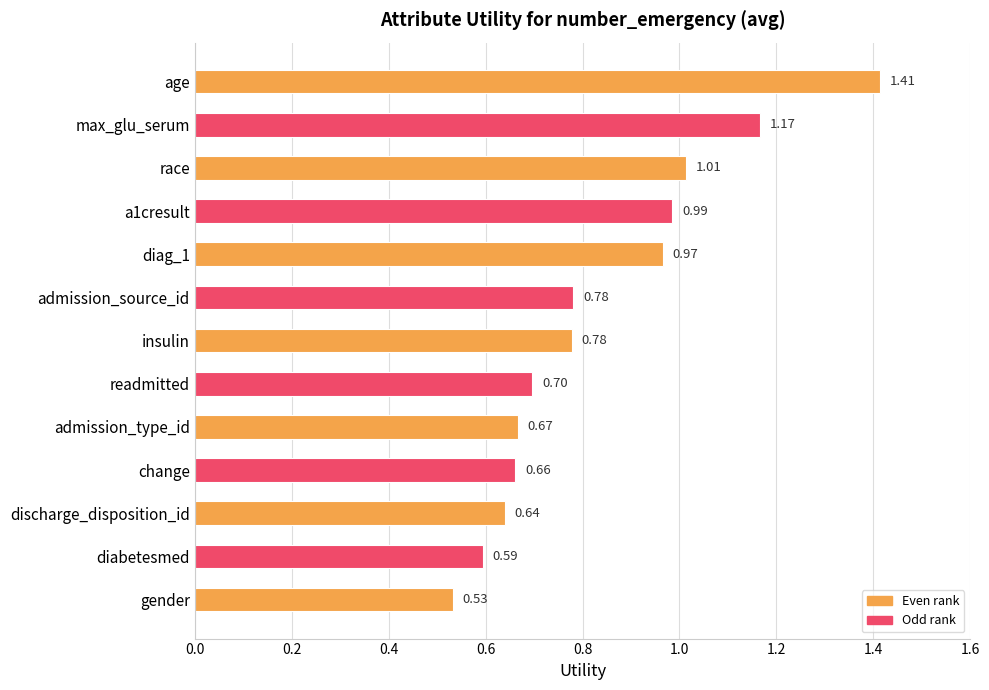

At which category does the chart reach its minimum across all series?

gender